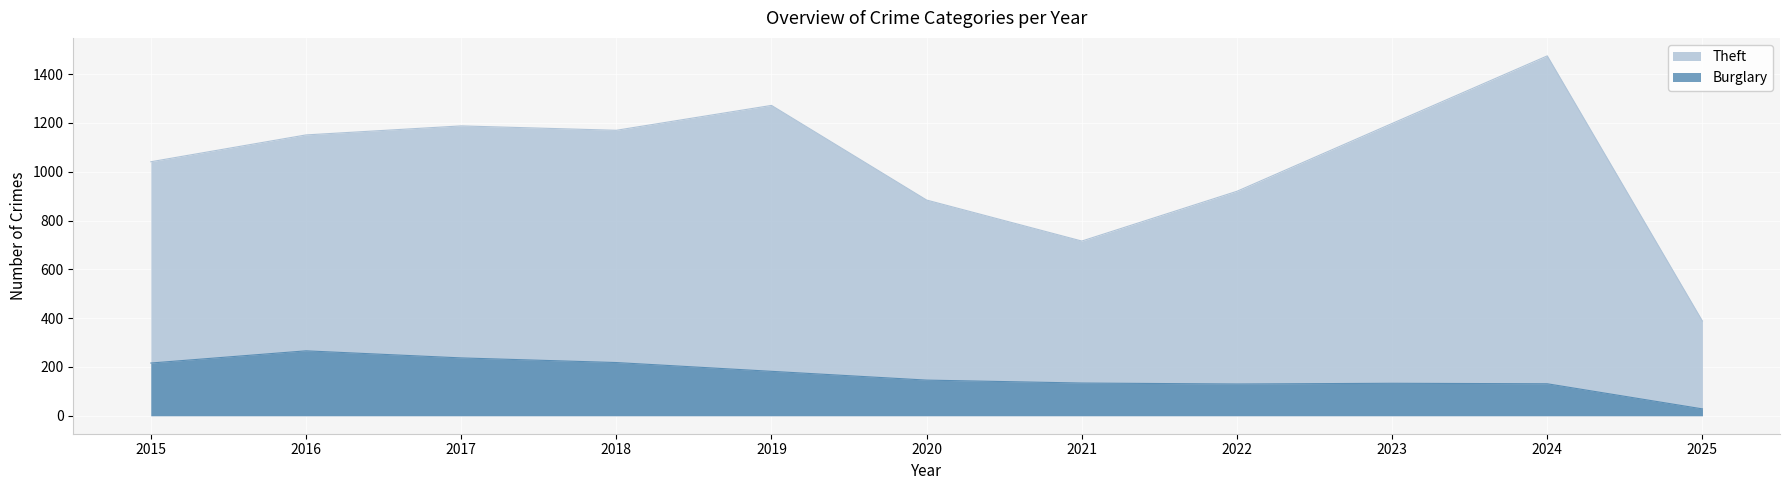

In Theft, how many points are higher than both neighbors (excluding endpoints)?

3